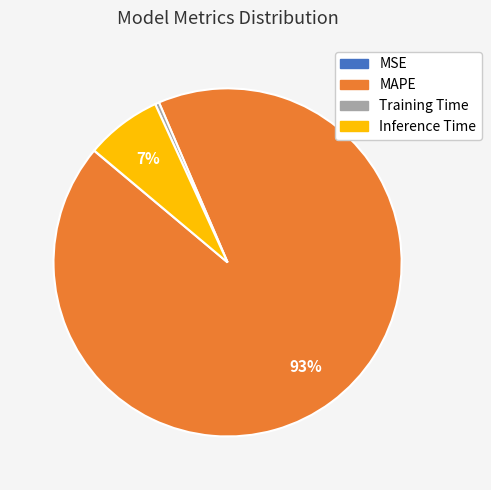

What percentage is the MAPE slice, to the nearest percent?

93%